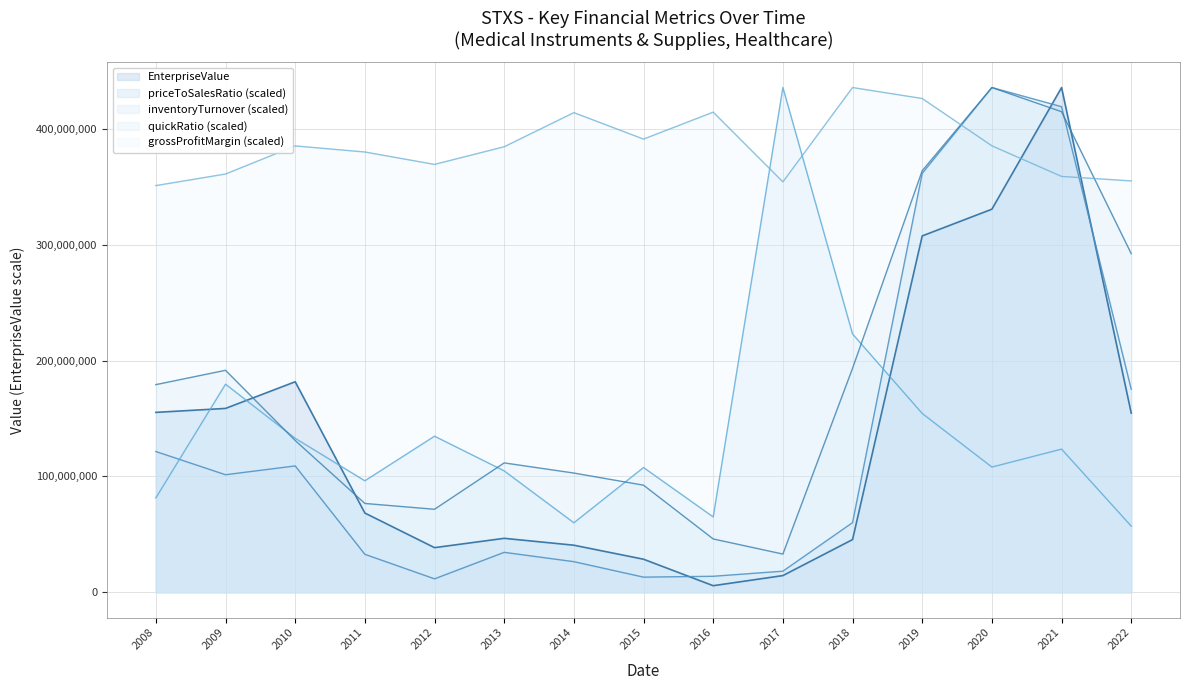

Reading right to left, transcribe all the data shown in this chart.

EnterpriseValue: 154721648.8	435833030.6	330784789.1	307698474.5	45505238.1	14405096.4	5671389.3	28531150.1	40637119.2	46583609.9	38529481.1	68413547.0	181775313.8	158752683.1	155326240.8
priceToSalesRatio: 175333412.7	419285678.7	435833030.6	361725286.7	60134518.0	18207894.6	13811690.7	13058469.7	26427253.0	34473622.1	11590701.7	32775869.9	109097774.7	101492118.7	121533355.1
inventoryTurnover: 57112073.5	123606237.0	108105224.1	154390023.1	223007842.4	435833030.6	65039634.9	107718721.0	59989342.0	104809983.4	134765264.0	96246141.8	132958665.7	179671360.9	81492258.4
quickRatio: 292391387.4	414958462.1	435833030.6	364024653.8	193415660.1	32992714.3	46039585.2	92459945.7	102948596.0	111711395.5	71667733.7	76685710.9	131041741.0	191669685.4	179297251.4
grossProfitMargin: 355189055.3	359069488.8	385499634.1	426360633.7	435833030.6	354375160.3	414573859.0	391314715.9	414147894.6	384705711.1	369455261.4	380163742.2	385414577.7	361154290.5	351164070.6